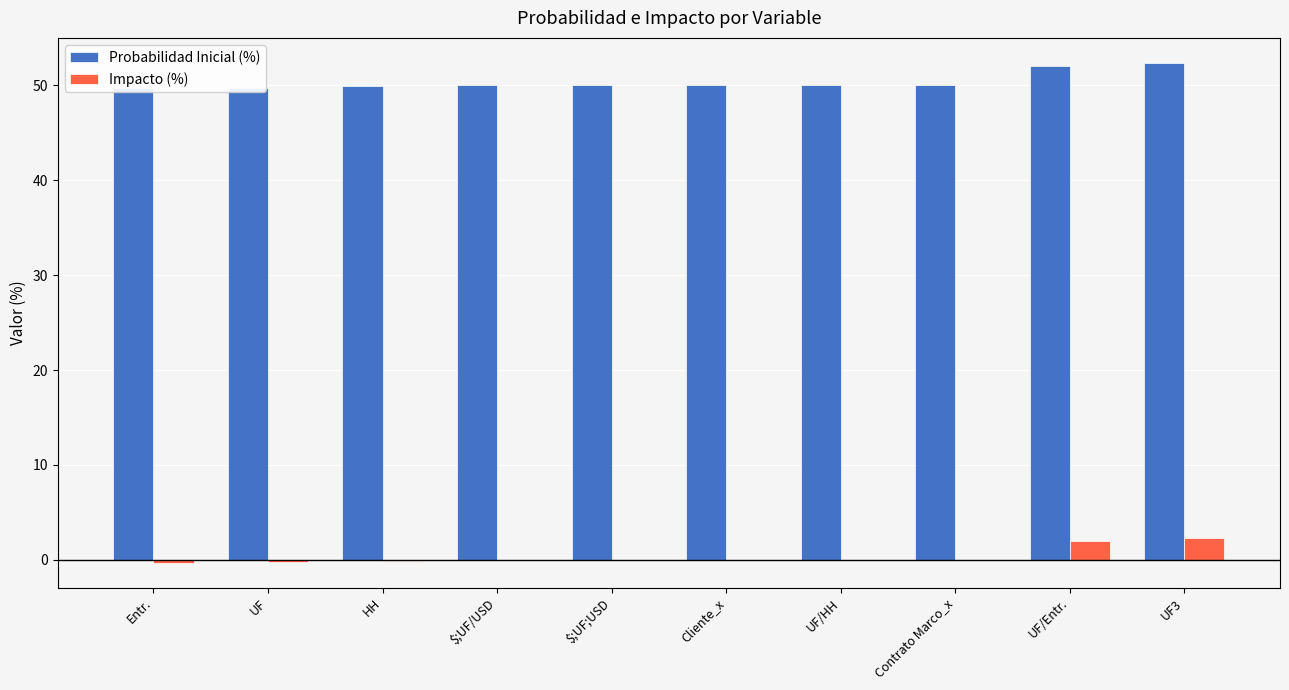

Reading left to right, what are all the values shown in this chart?

Probabilidad Inicial (%): 49.7	49.8	49.9	50.0	50.0	50.0	50.0	50.0	52.0	52.4
Impacto (%): -0.3	-0.2	-0.1	0.0	0.0	0.0	0.0	0.0	2.0	2.4